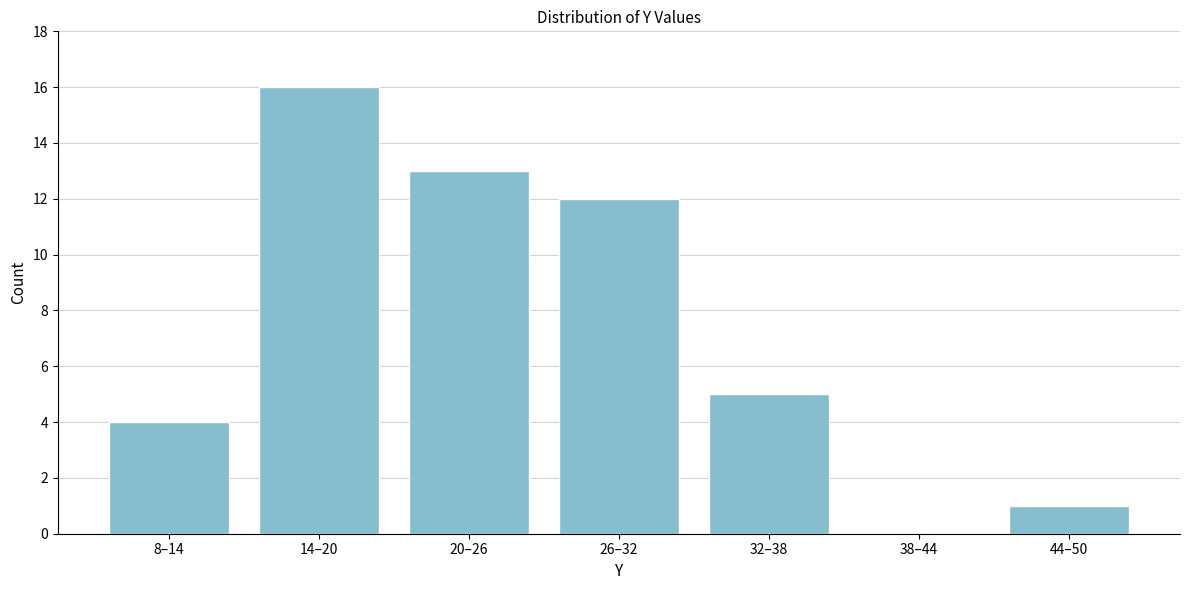

Reading right to left, list all the values displayed in this chart.

44–50=1	38–44=0	32–38=5	26–32=12	20–26=13	14–20=16	8–14=4